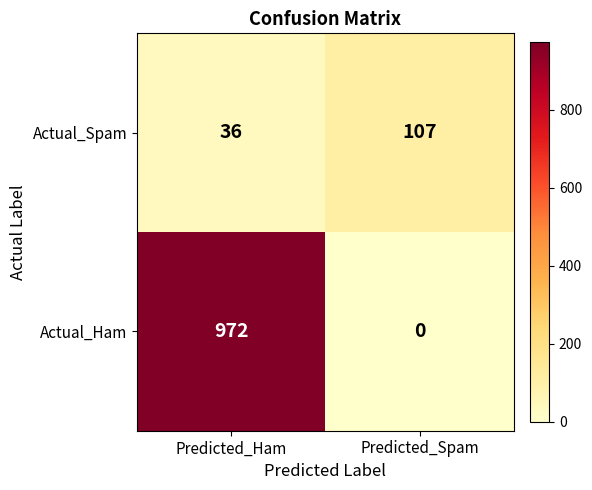

Reading left to right, transcribe all the data shown in this chart.

Actual_Spam: Predicted_Ham=36	Predicted_Spam=107
Actual_Ham: Predicted_Ham=972	Predicted_Spam=0